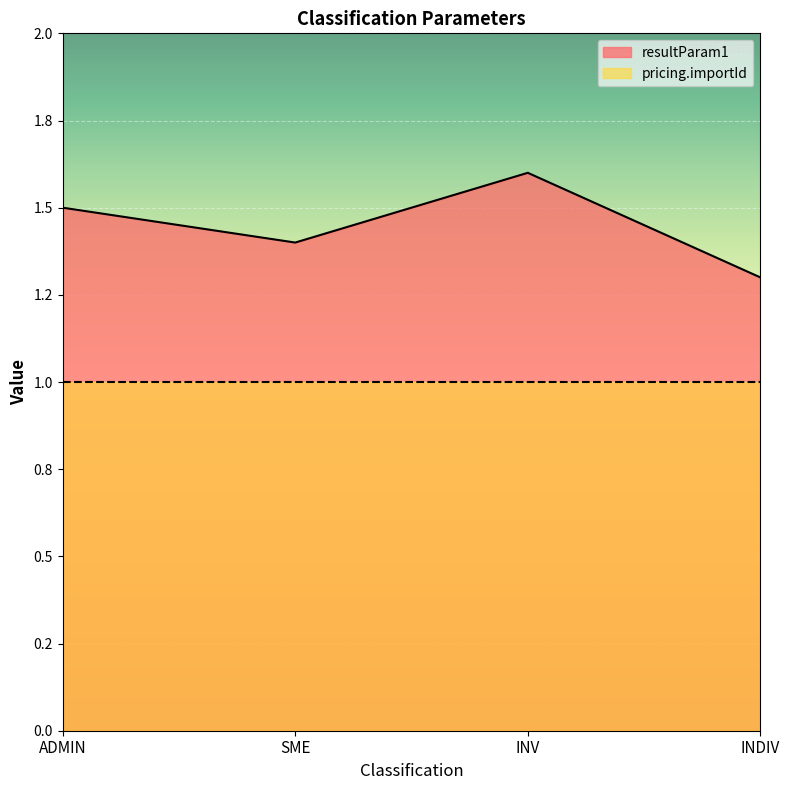

What is the change in value from INV to INDIV?

-0.3